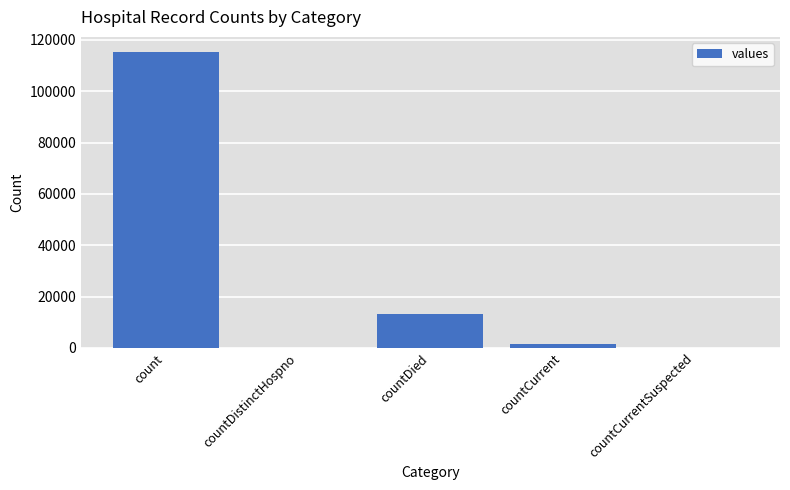

What is the change in value from count to countDied?

-102036